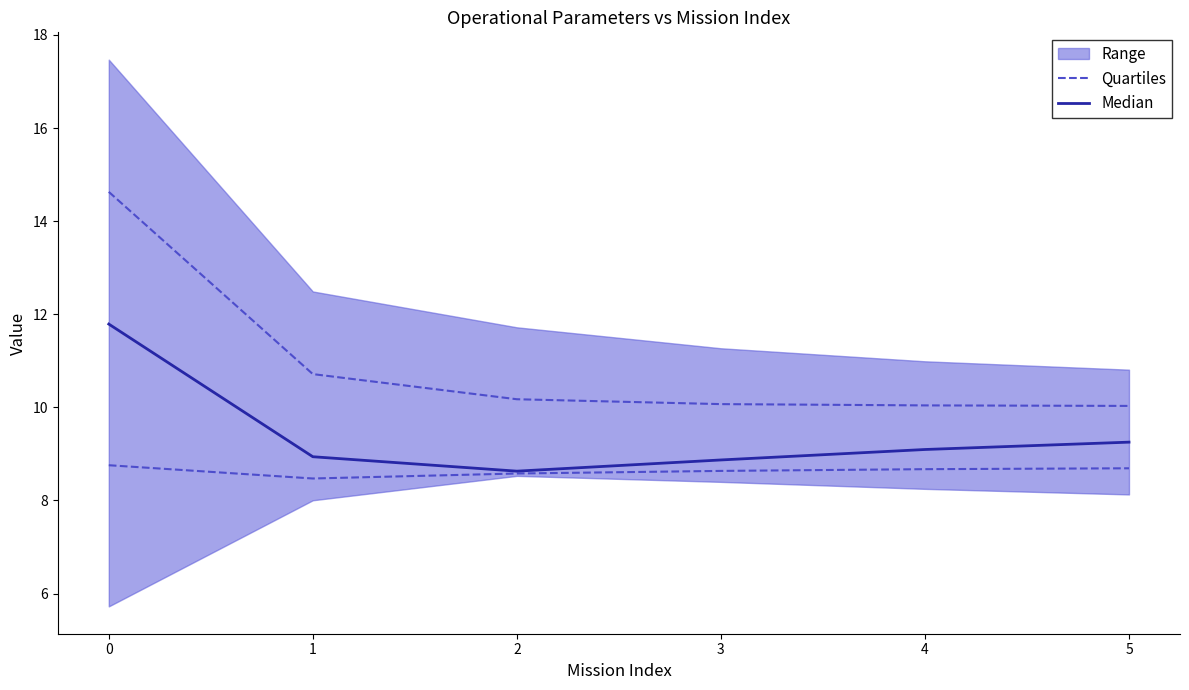

What value does the Median series have at 2?

8.6